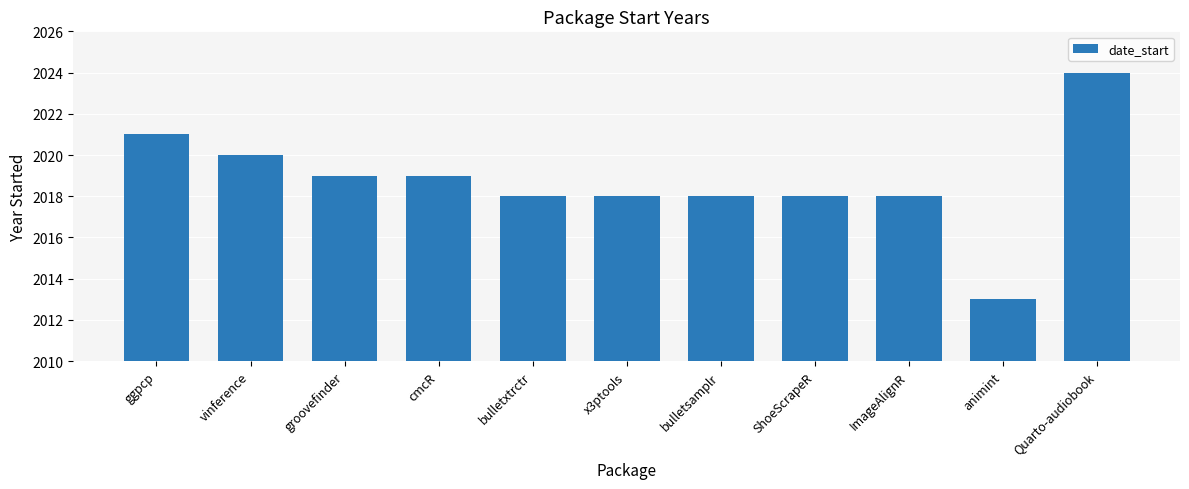

Reading right to left, extract all data points from this chart.

2024	2013	2018	2018	2018	2018	2018	2019	2019	2020	2021